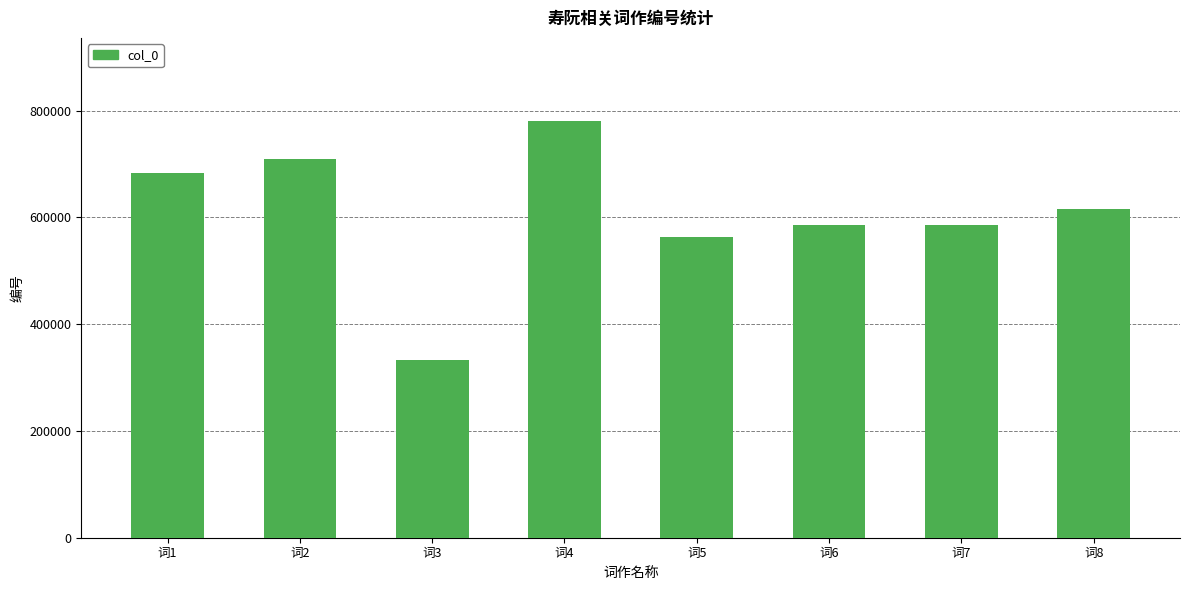

Count the number of data series in this chart.

1